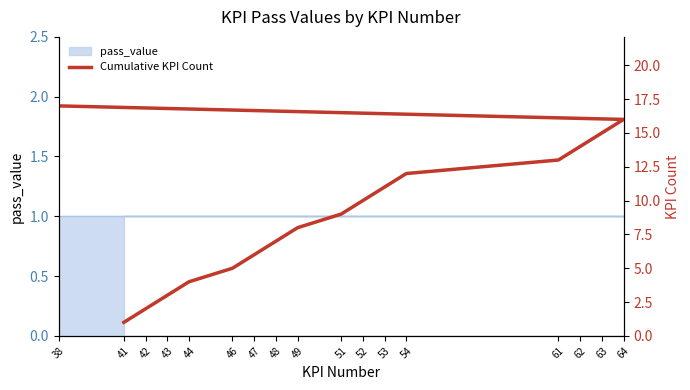

True or false: the data has more than 2 interior local peaks.

False